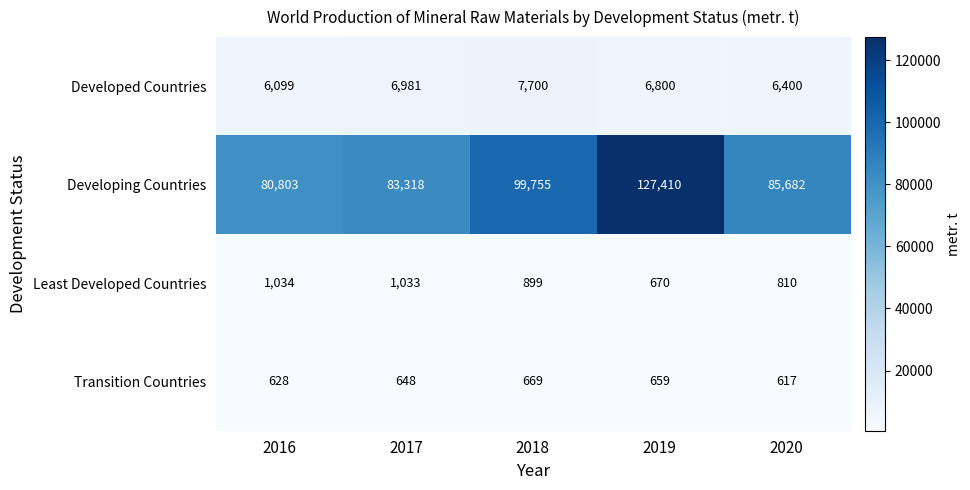

What is the difference between the Developed Countries values at 2020 and 2019?

400